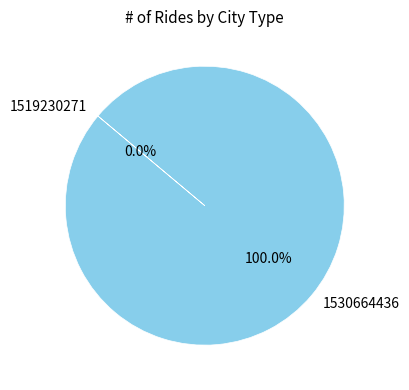

What is the total percentage of 1530664436 and 1519230271?

100.0%